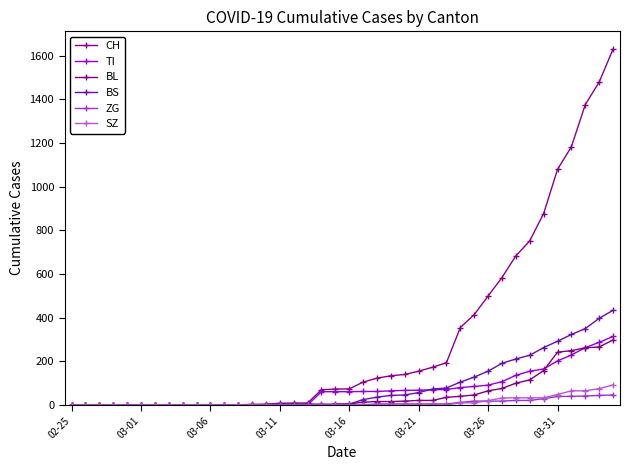

What is the sum of all CH values?

12188